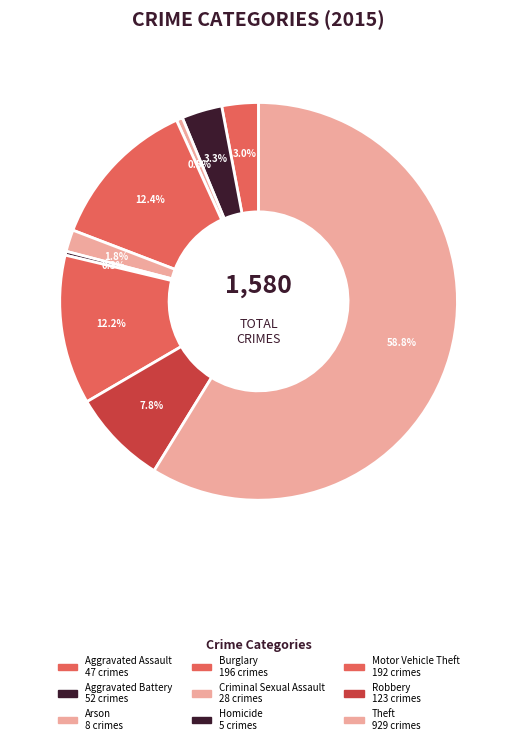

Count the number of slices in the pie.

9